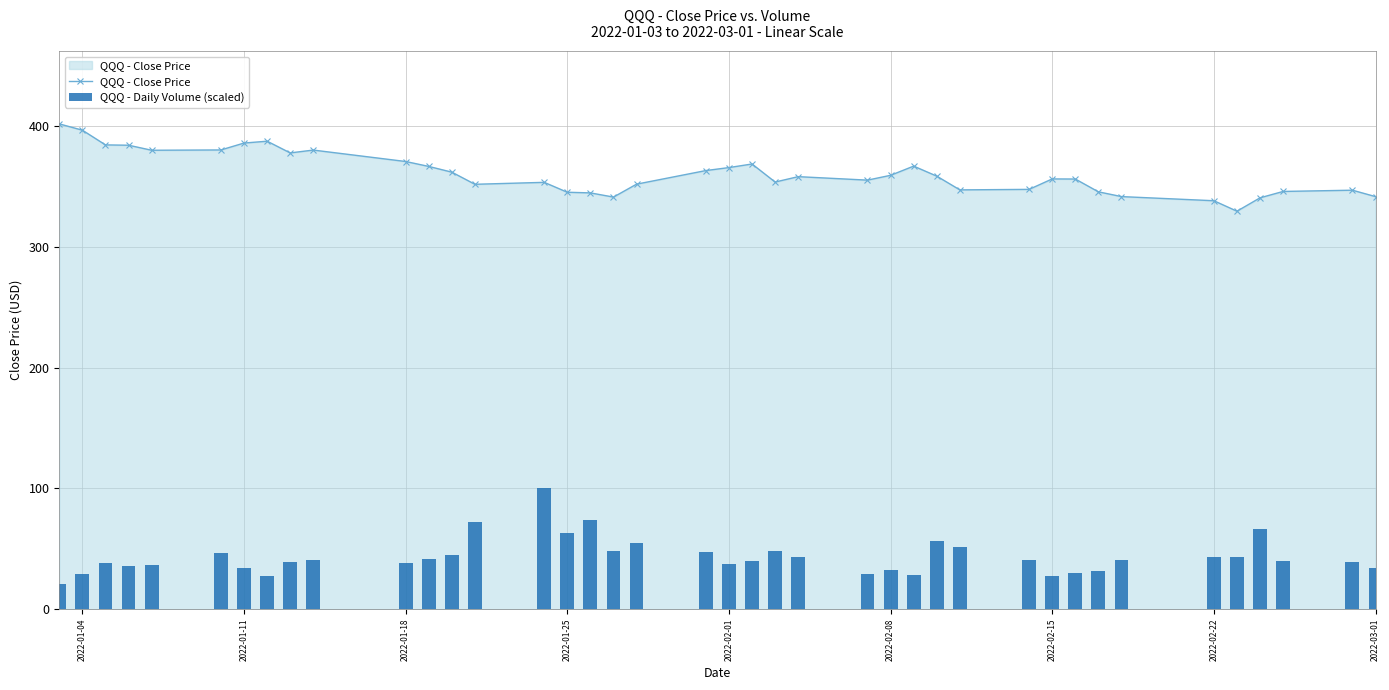

What is the difference between the maximum and minimum values in the QQQ - Daily Volume (scaled) series?

79.9